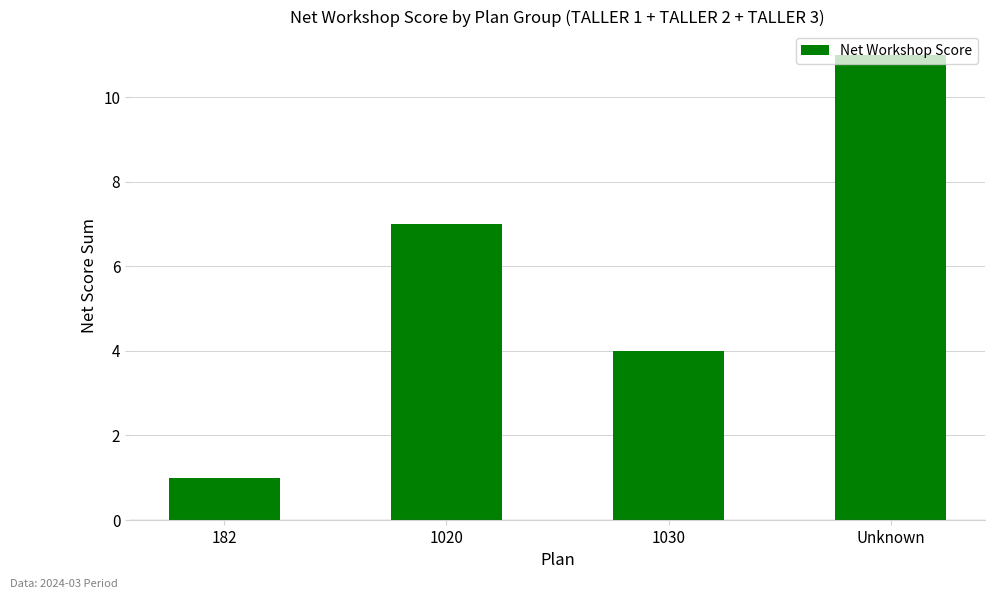

What is the greatest value displayed?

11